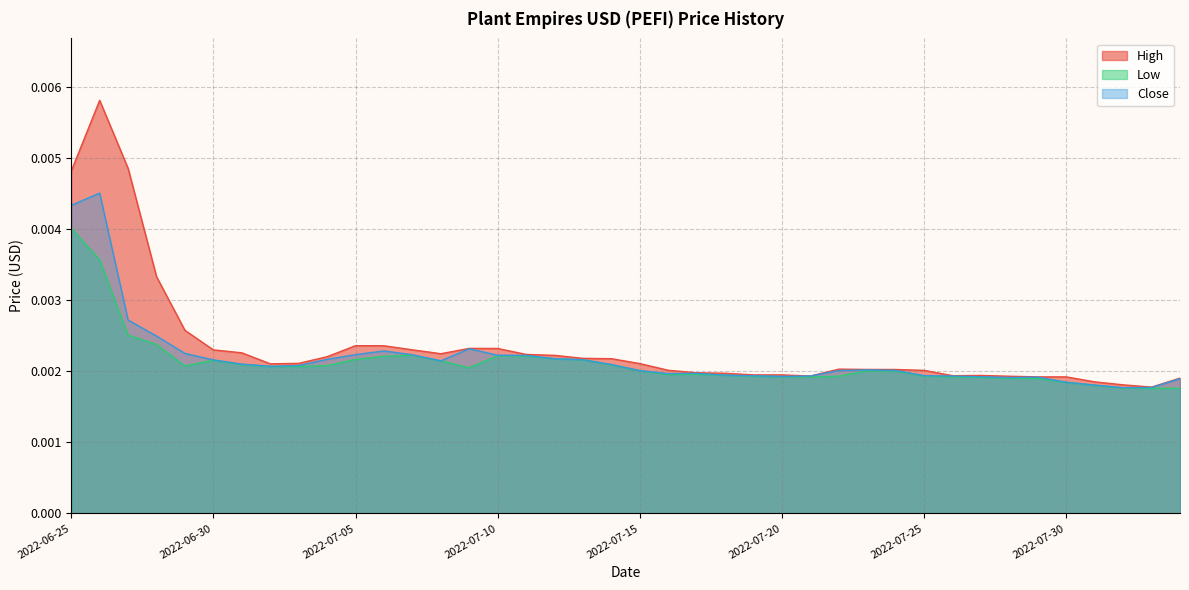

What position from the left is 2022-07-03?

9